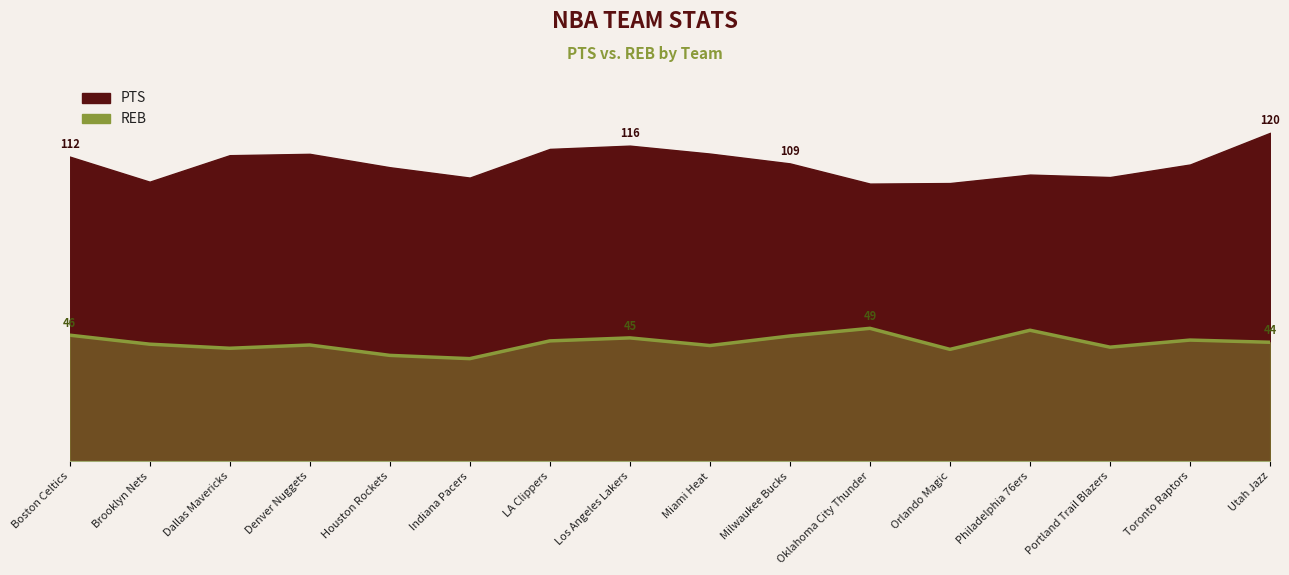

Which label corresponds to the smallest value in the chart?

Indiana Pacers